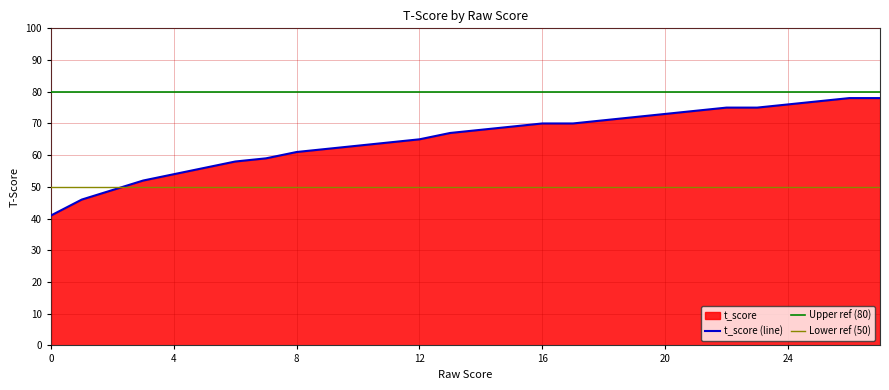

What is the difference between the maximum and minimum values?

37